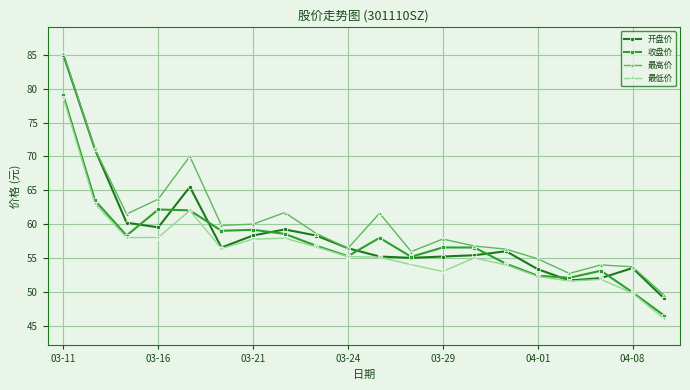

Rank the series by their average value, from lowest to highest.

最低价, 收盘价, 开盘价, 最高价